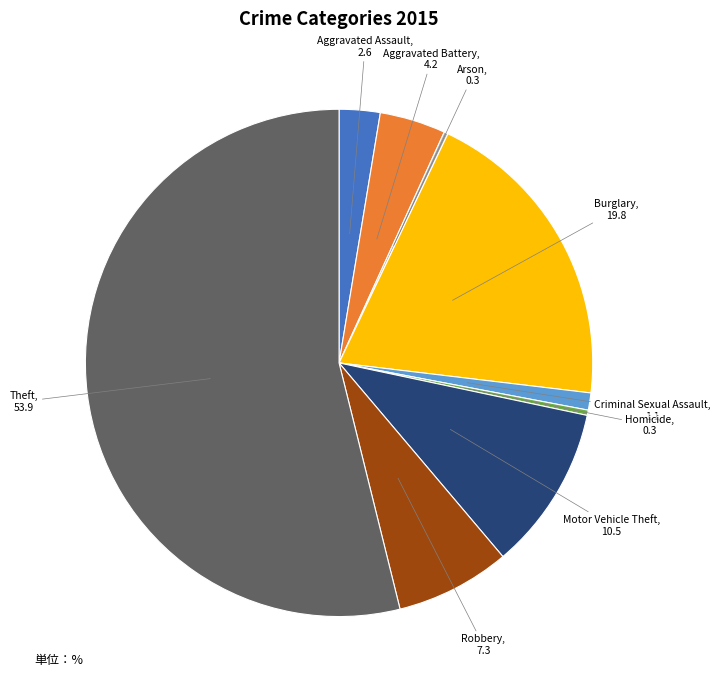

True or false: Aggravated Battery accounts for 4% of the total.

True